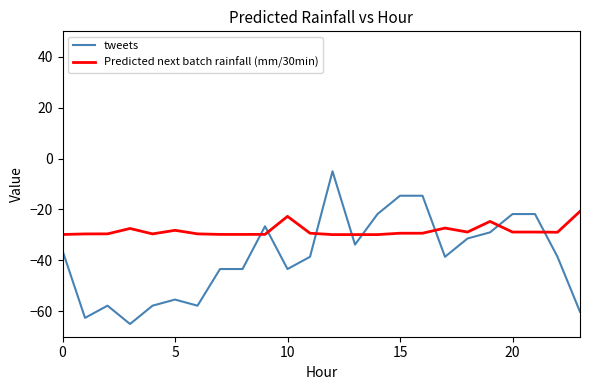

What are all the series names shown in the legend?

tweets, Predicted next batch rainfall (mm/30min)